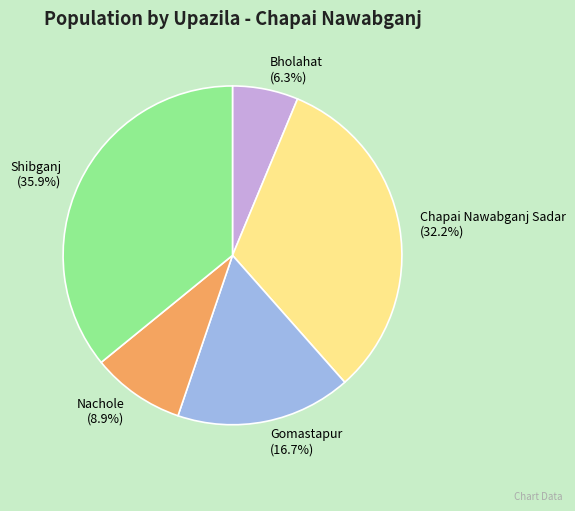

Rank the categories by value from highest to lowest.

Shibganj, Chapai Nawabganj Sadar, Gomastapur, Nachole, Bholahat